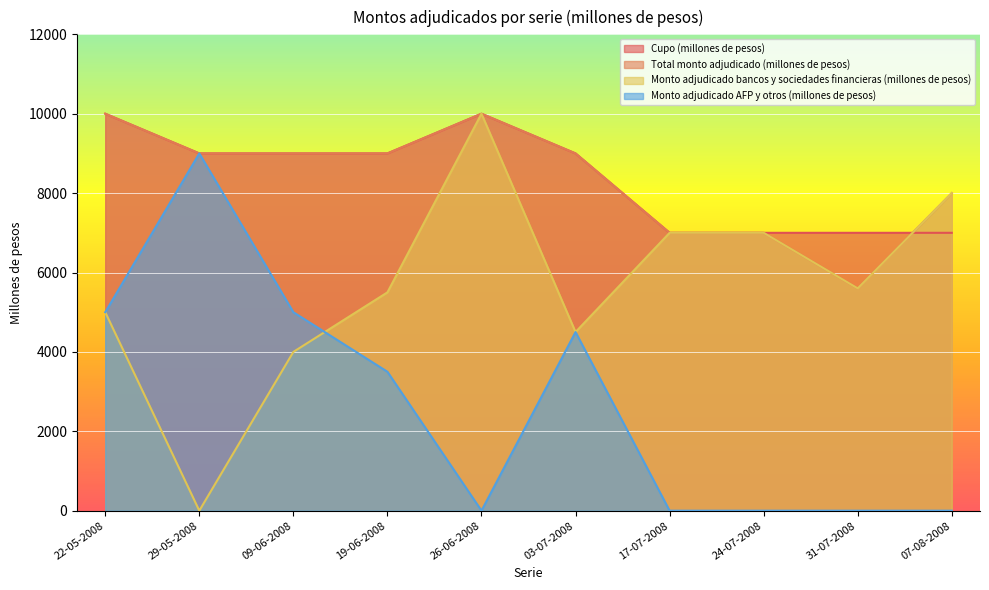

Rank the categories by Monto adjudicado AFP y otros (millones de pesos) value from lowest to highest.

26-06-2008, 17-07-2008, 24-07-2008, 31-07-2008, 07-08-2008, 19-06-2008, 03-07-2008, 22-05-2008, 09-06-2008, 29-05-2008